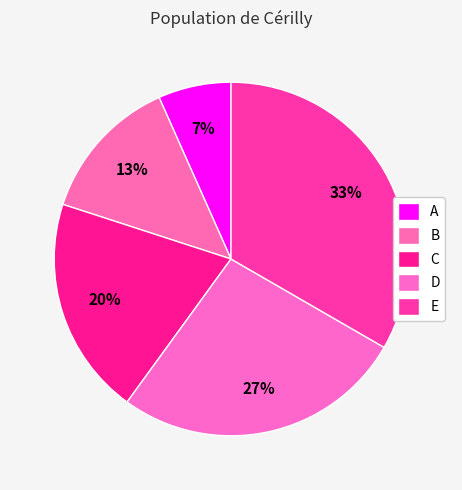

The A slice represents 7% of the pie. True or false?

True